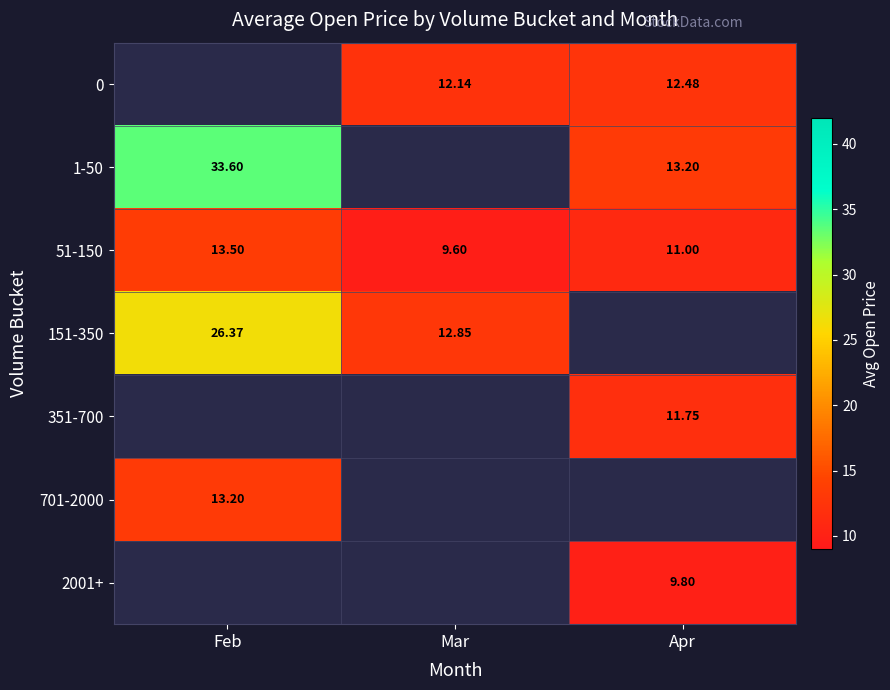

What is the difference between the maximum and minimum values in the 51-150 series?

3.9